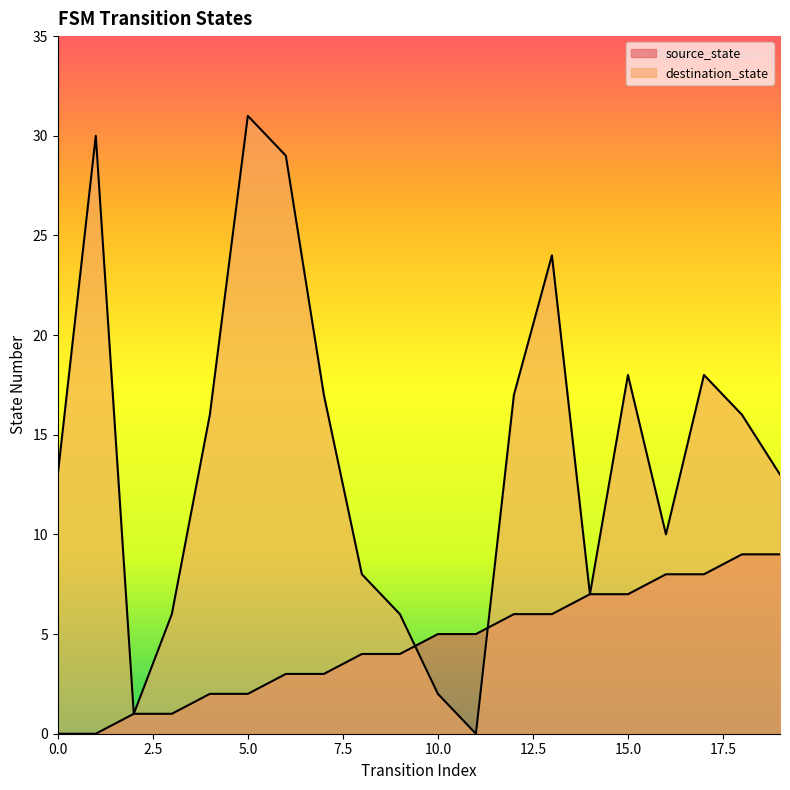

What is the difference between the maximum and minimum values in the source_state series?

9